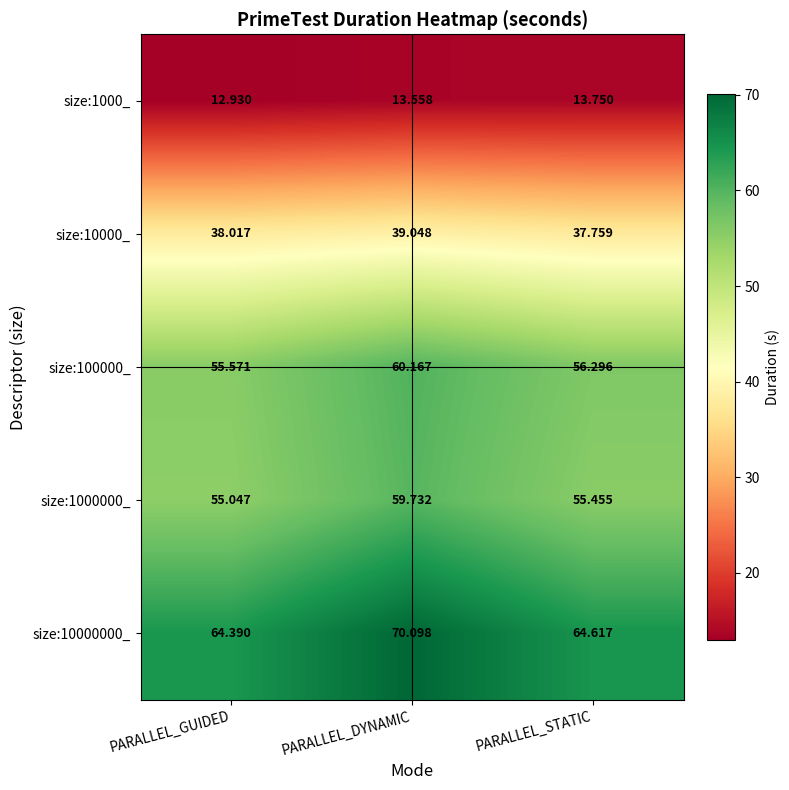

Which category has the lowest value across all series?

PARALLEL_GUIDED